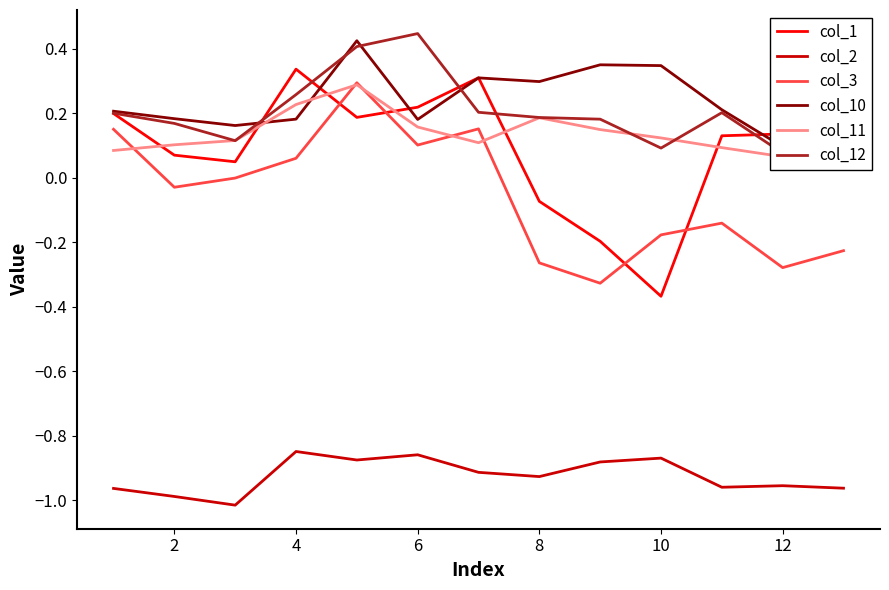

How many intersections are there between col_3 and col_1?

4